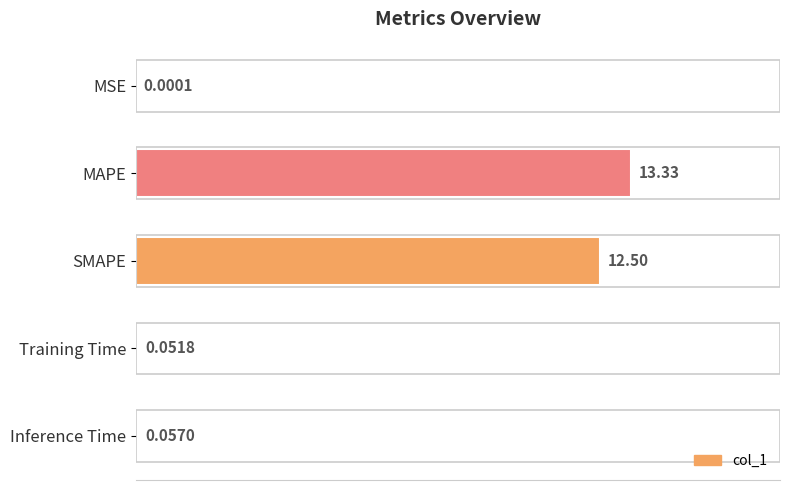

Are the bars horizontal?

Yes